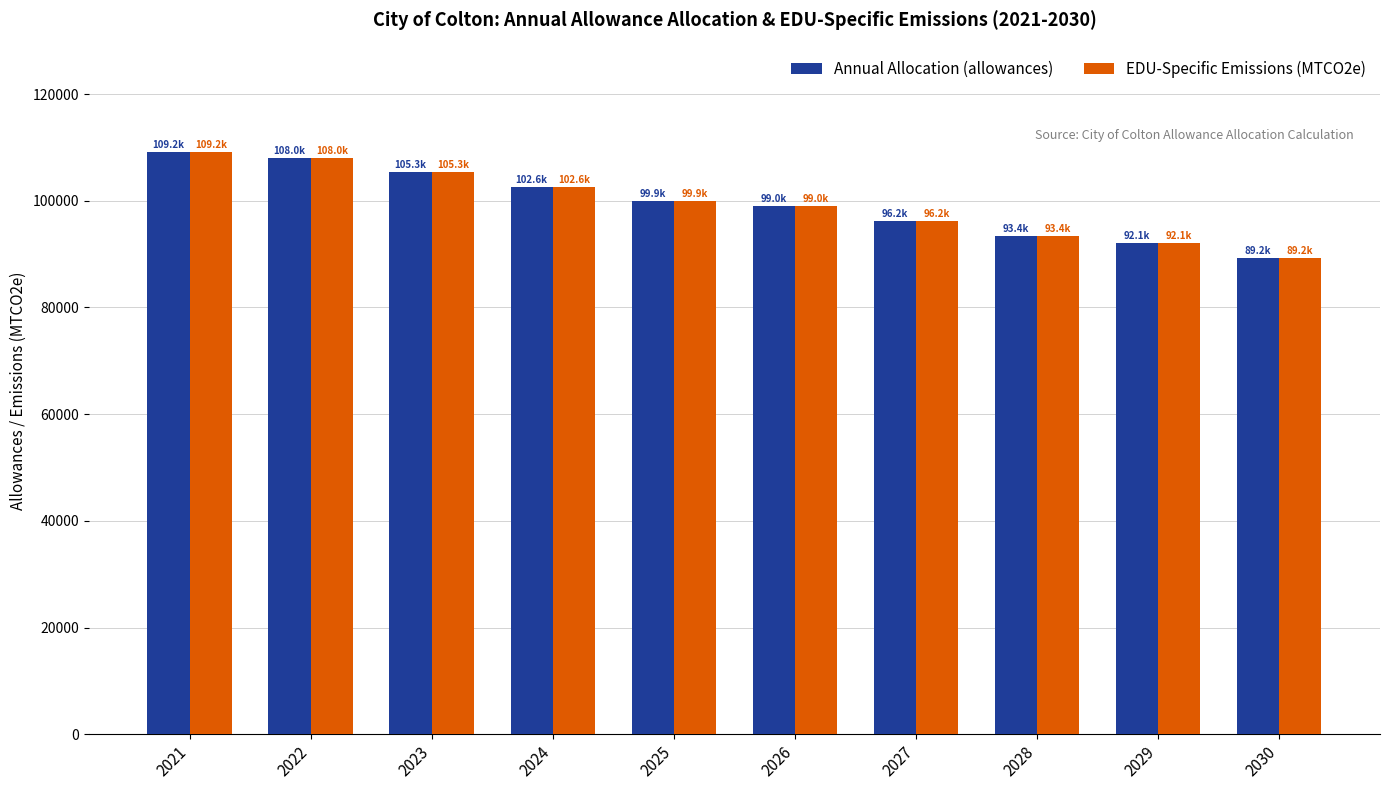

What is the total value across all series at 2027?

192417.8